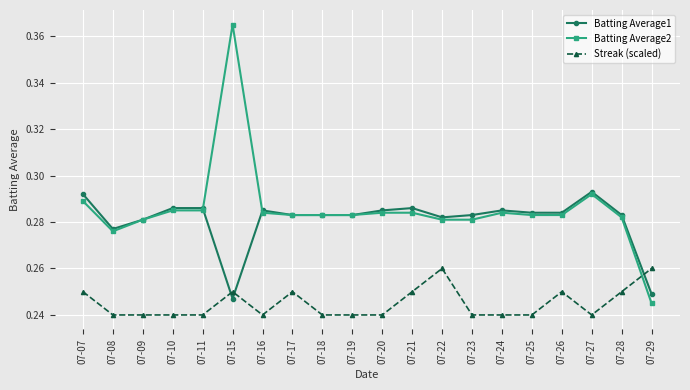

Which series has the widest spread of values?

Batting Average2